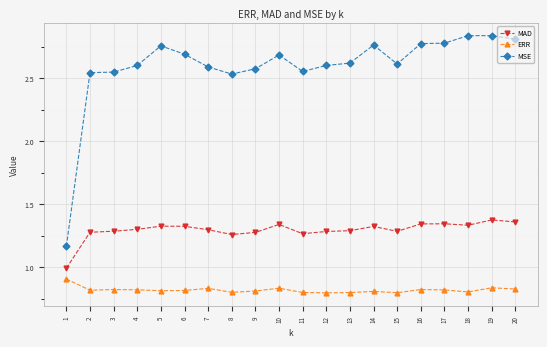

Count the number of categories in the chart.

20